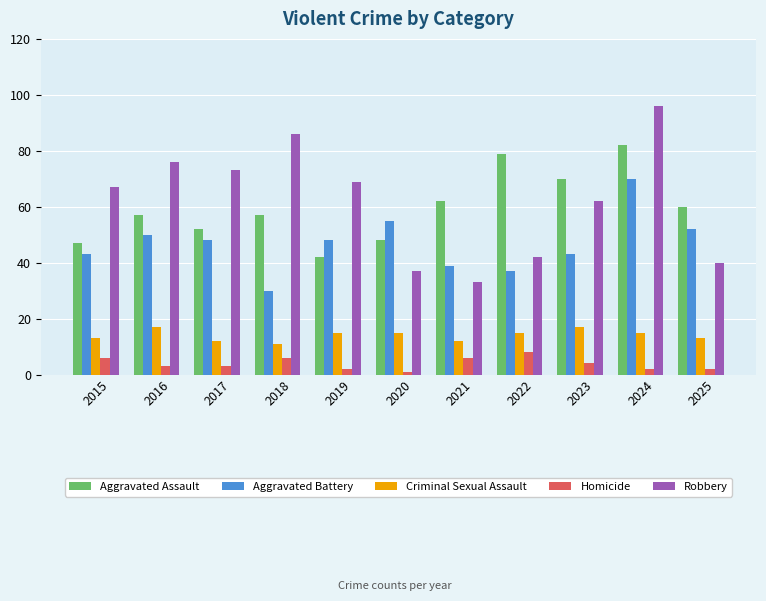

What are all the series names shown in the legend?

Aggravated Assault, Aggravated Battery, Criminal Sexual Assault, Homicide, Robbery